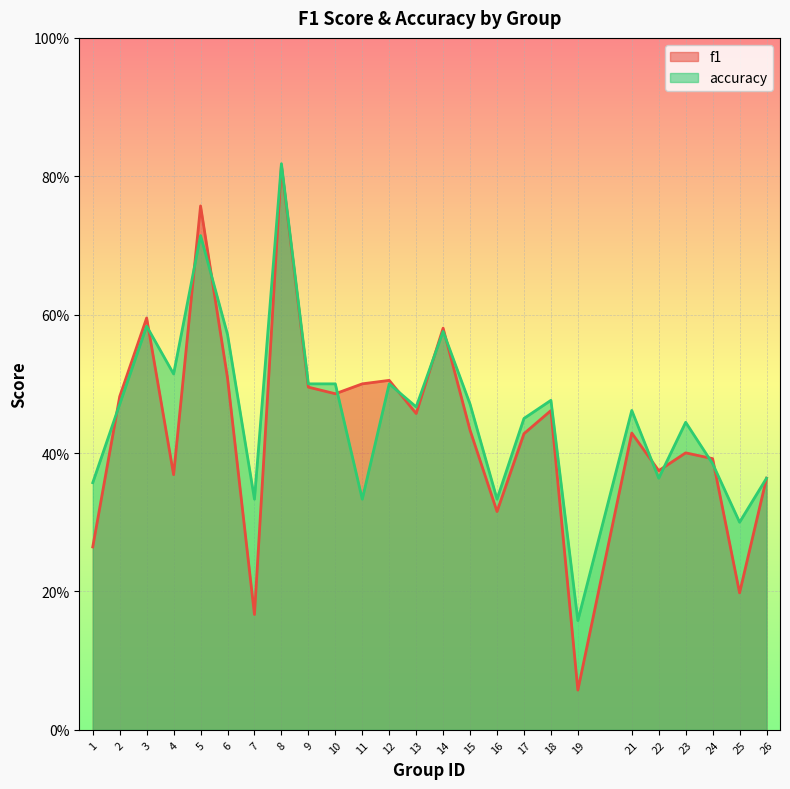

Reading left to right, transcribe all the data shown in this chart.

f1: 1=0.3	2=0.5	3=0.6	4=0.4	5=0.8	6=0.5	7=0.2	8=0.8	9=0.5	10=0.5	11=0.5	12=0.5	13=0.5	14=0.6	15=0.4	16=0.3	17=0.4	18=0.5	19=0.1	21=0.4	22=0.4	23=0.4	24=0.4	25=0.2	26=0.4
accuracy: 1=0.4	2=0.5	3=0.6	4=0.5	5=0.7	6=0.6	7=0.3	8=0.8	9=0.5	10=0.5	11=0.3	12=0.5	13=0.5	14=0.6	15=0.5	16=0.3	17=0.5	18=0.5	19=0.2	21=0.5	22=0.4	23=0.4	24=0.4	25=0.3	26=0.4